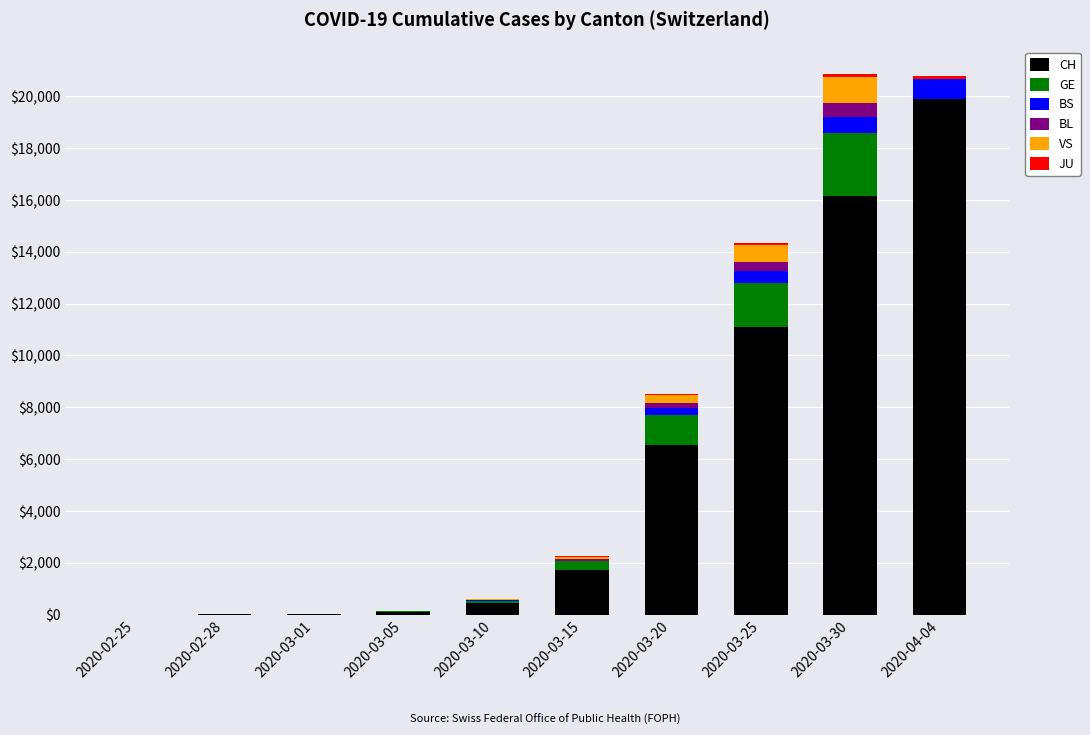

Where is CH nearest to the value 9941?

2020-03-25